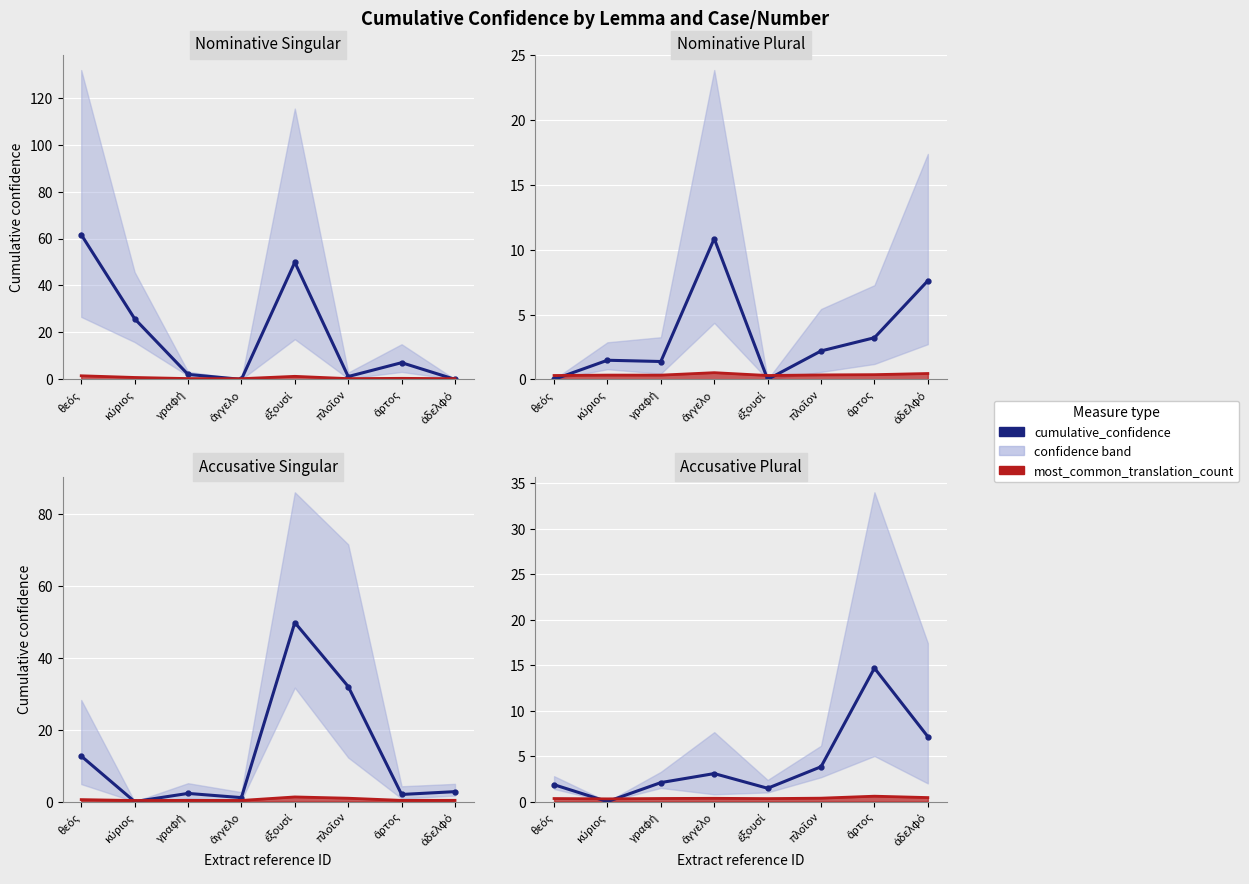

How many times do most_common_translation_count and cumulative_confidence cross each other?

2